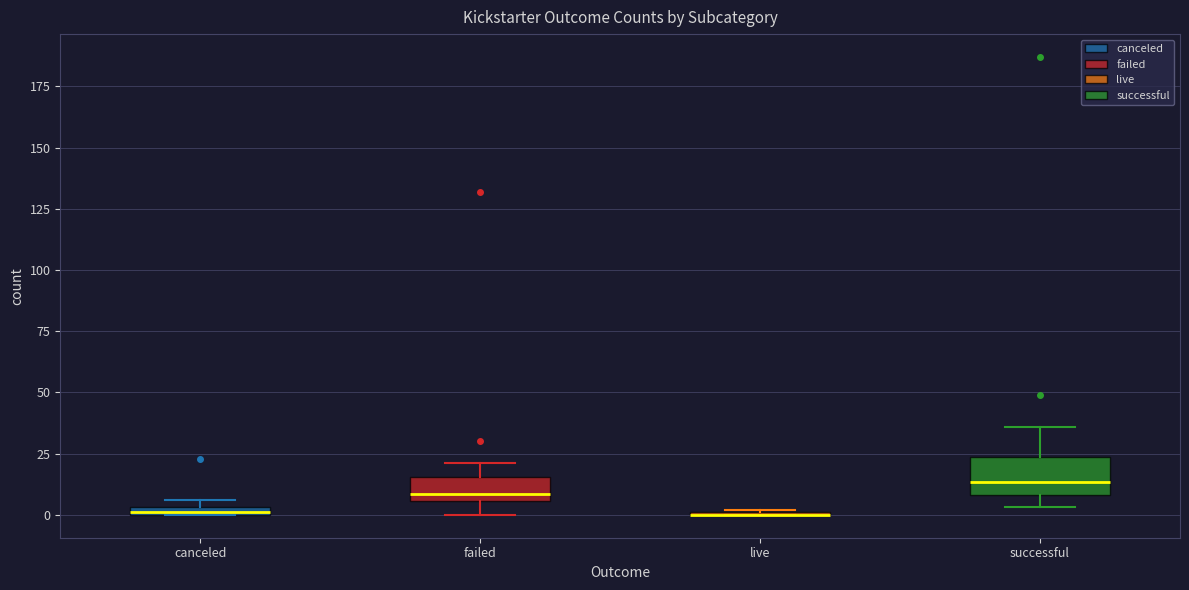

Where does the median line of the box for successful sit on the y-axis? The values are not printed on the chart, so give them approximately, as read against the axis.

15